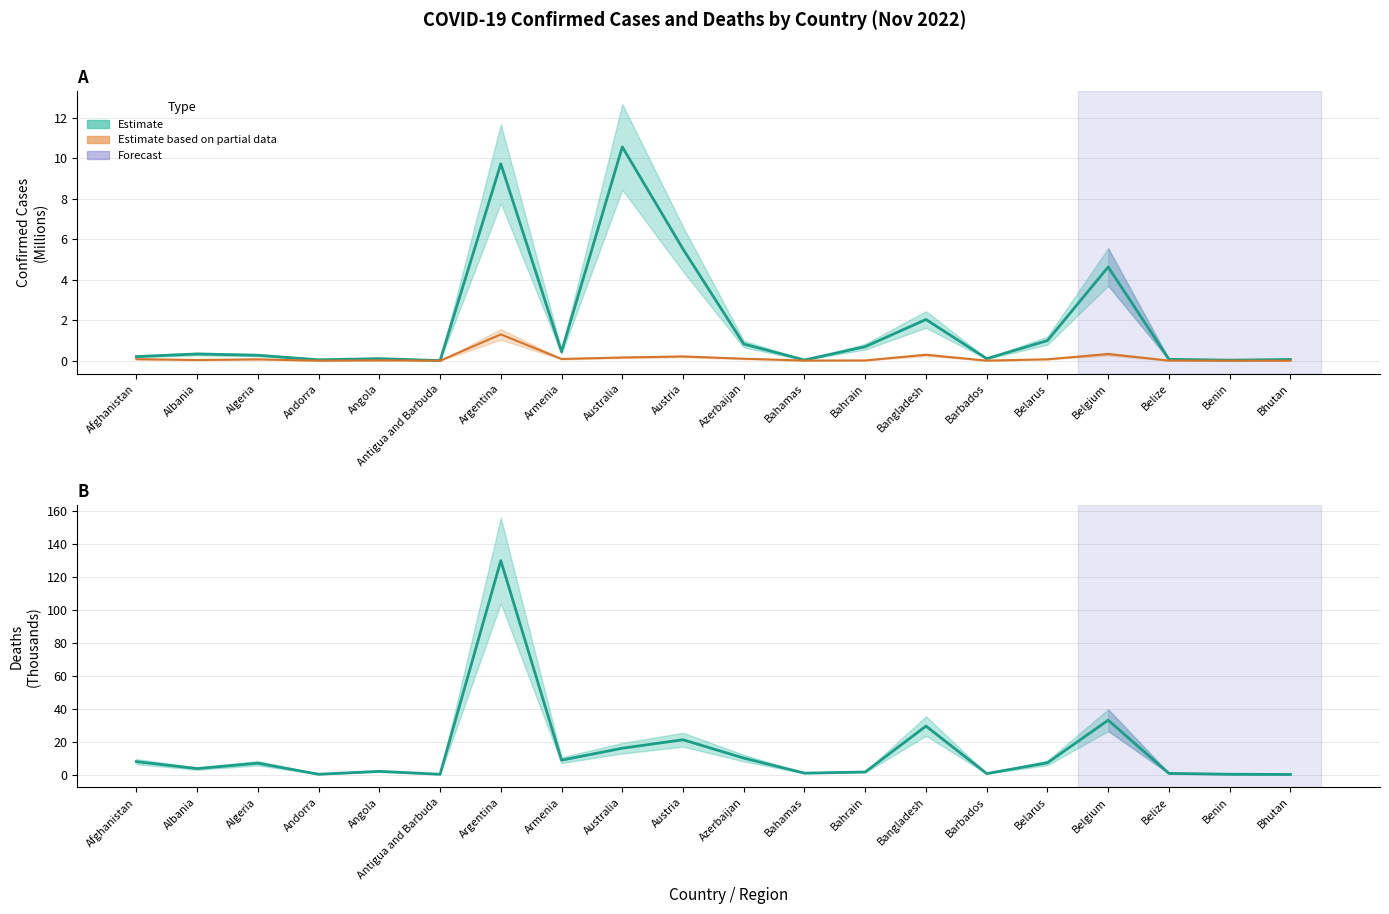

The Confirmed (Estimate) series shows 1.0 at Belarus. True or false?

True